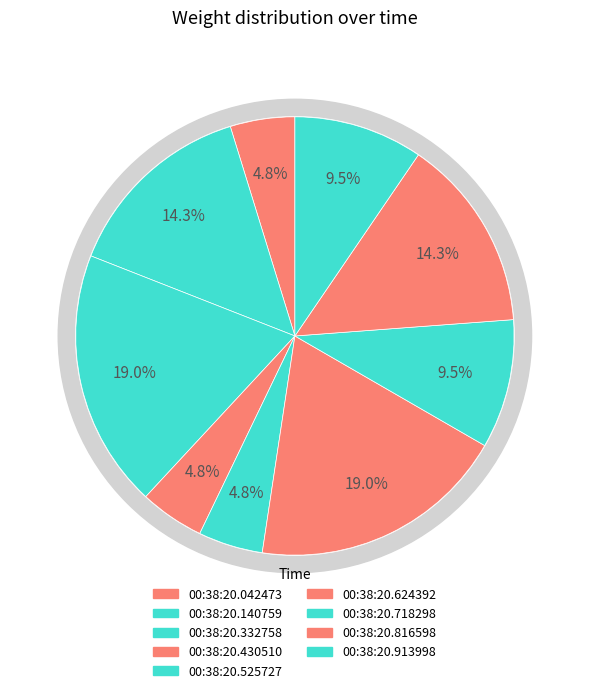

To the nearest percent, what is the difference between the 00:38:20.140759 and 00:38:20.718298 slice percentages?

5%